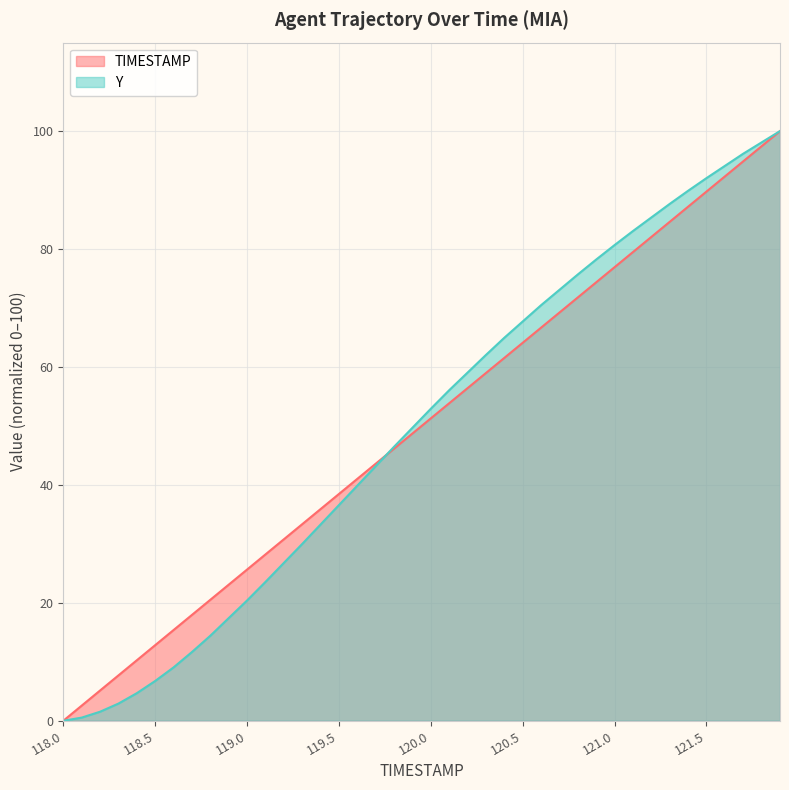

What is the difference between the maximum and minimum values in the TIMESTAMP series?

100.0